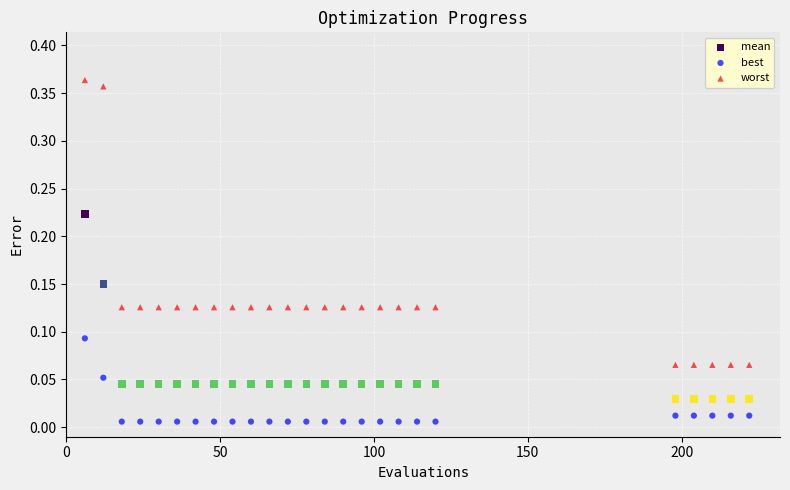

Across all data points, what is the range of X values (max minus min)?

216.0